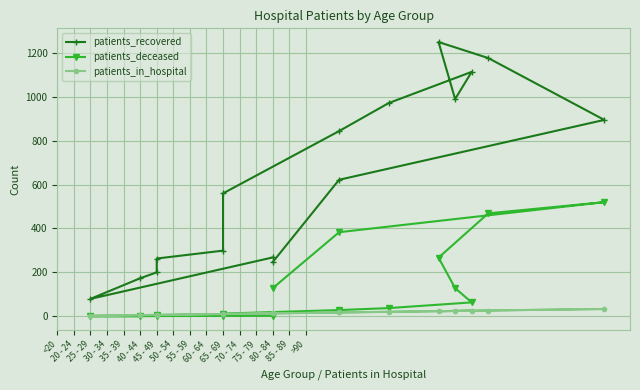

What is the label of the 15th point from the left?

85 - 89